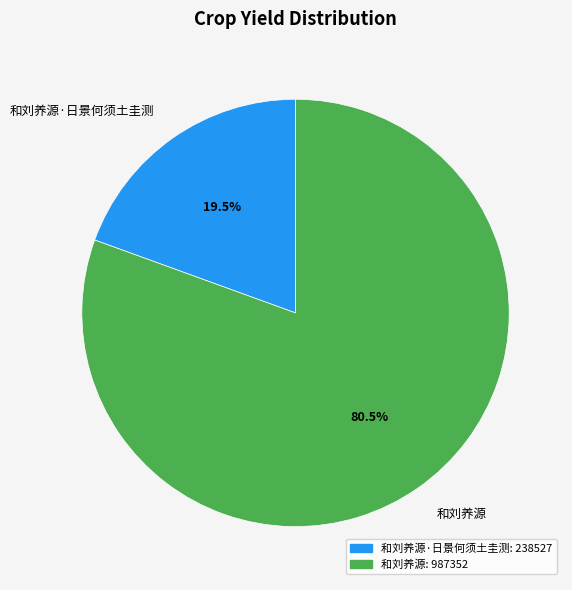

Which has a higher value, 和刘养源·日景何须土圭测 or 和刘养源?

和刘养源